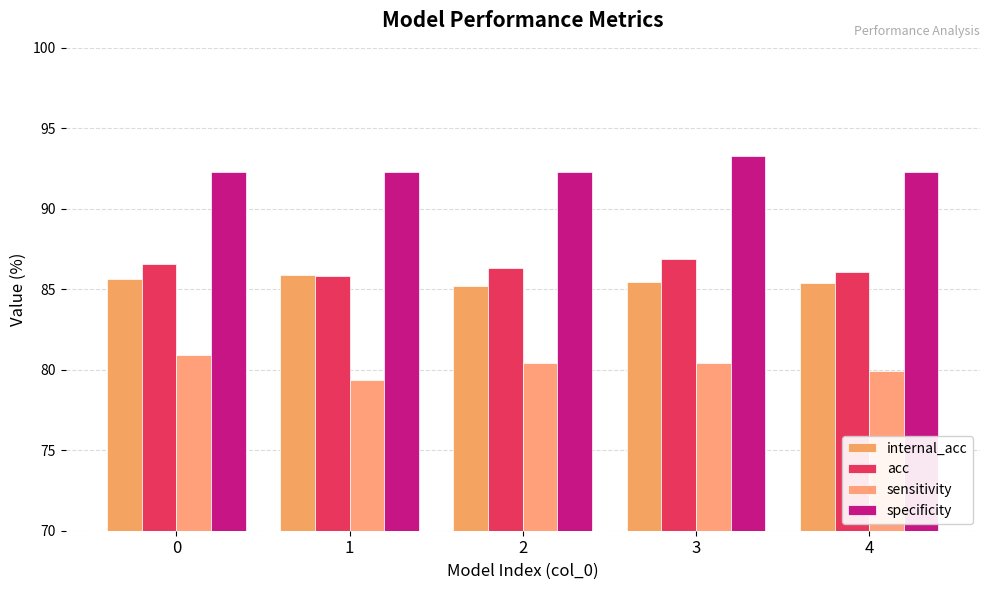

What is the difference between the acc values at 4 and 0?

0.5